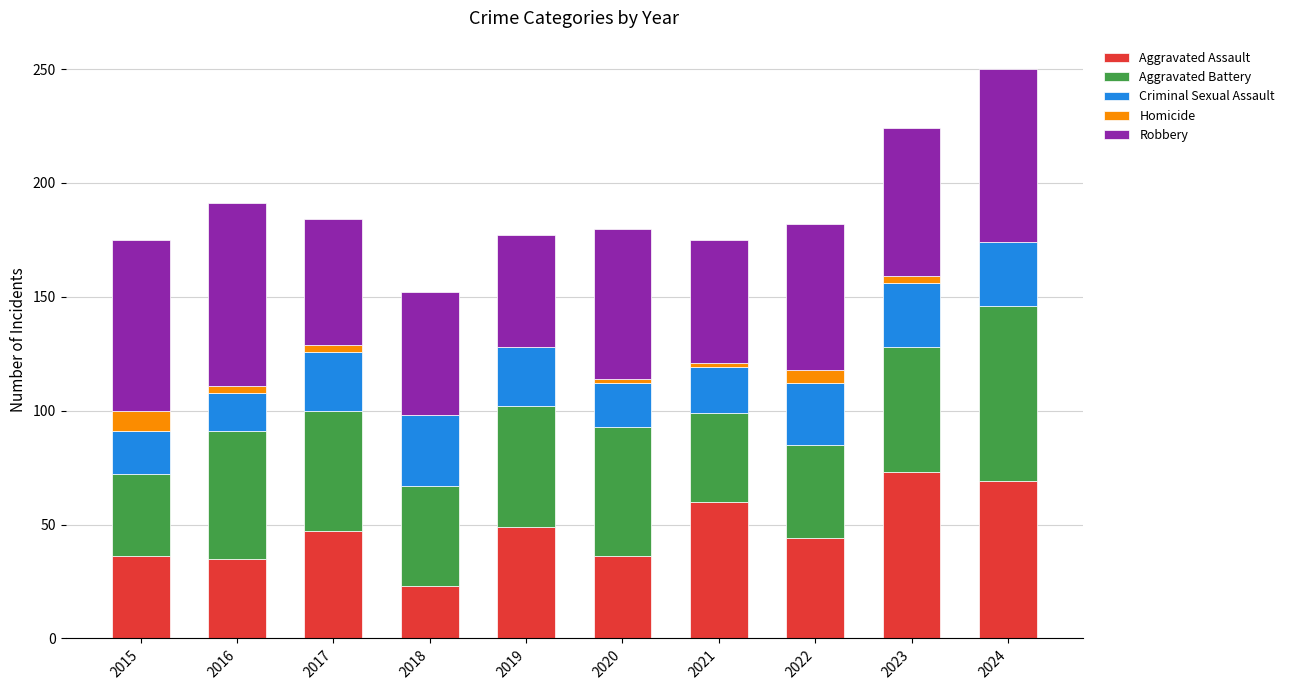

What are all the series names shown in the legend?

Aggravated Assault, Aggravated Battery, Criminal Sexual Assault, Homicide, Robbery